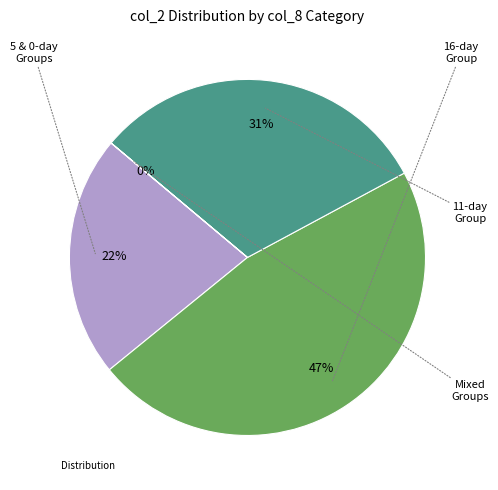

Does any single category account for the majority?

No